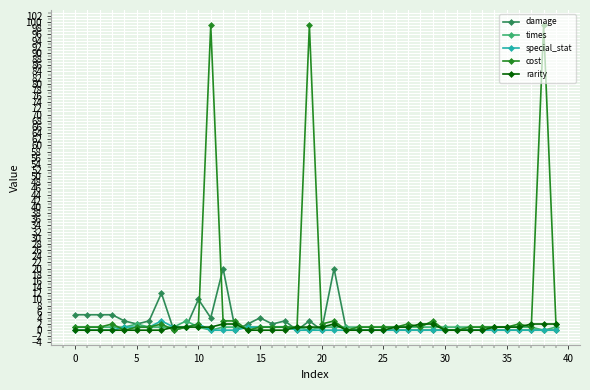

Which series has the largest total across all categories?

cost